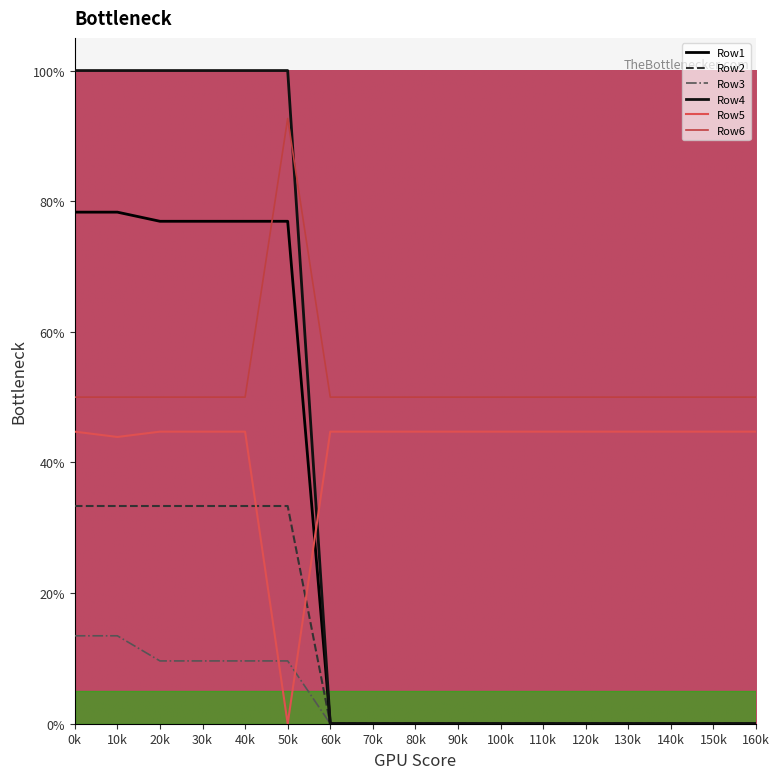

What is the greatest value displayed?

1.0